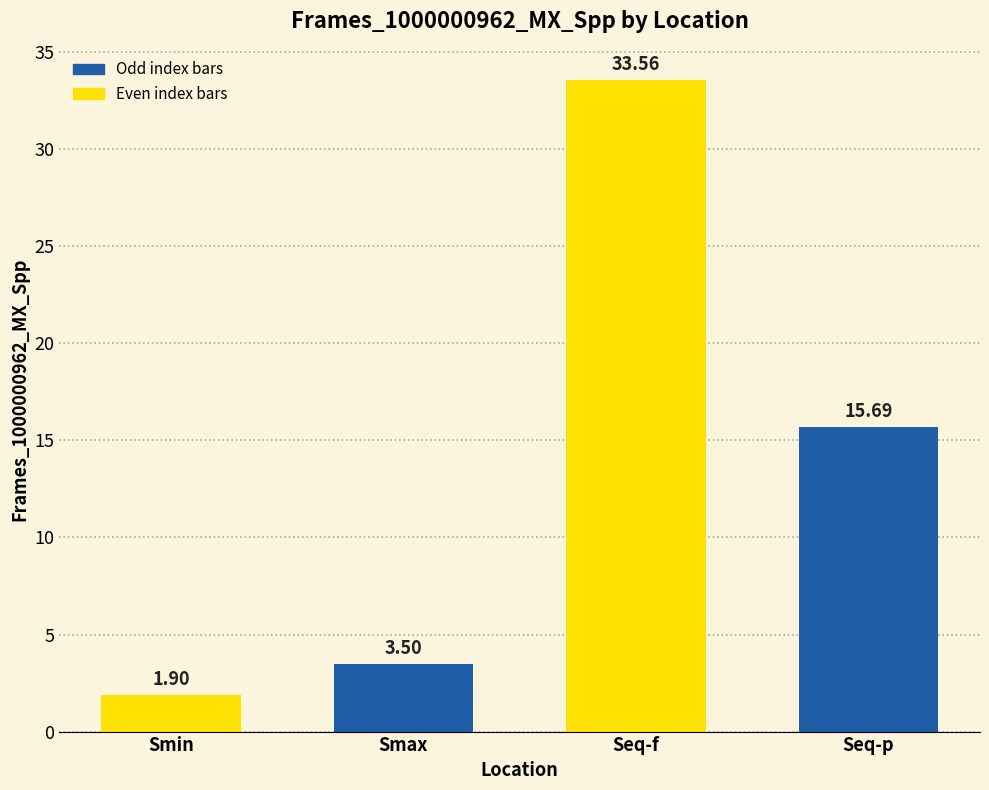

Where does the data first go above 15?

Seq-f